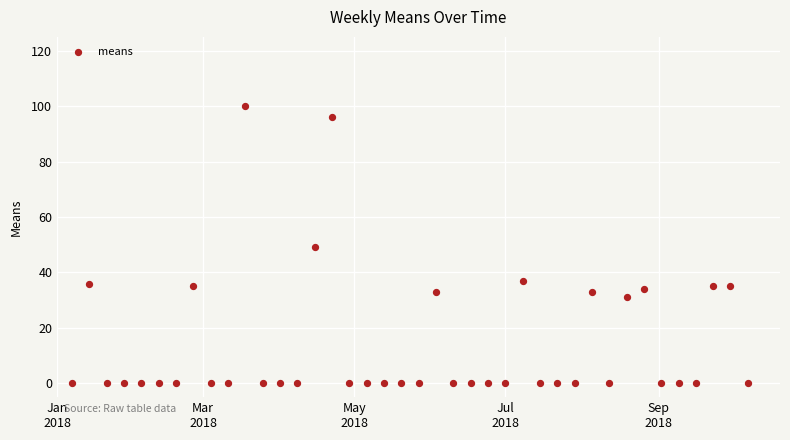

What is the range of Y values (max minus min)?

100